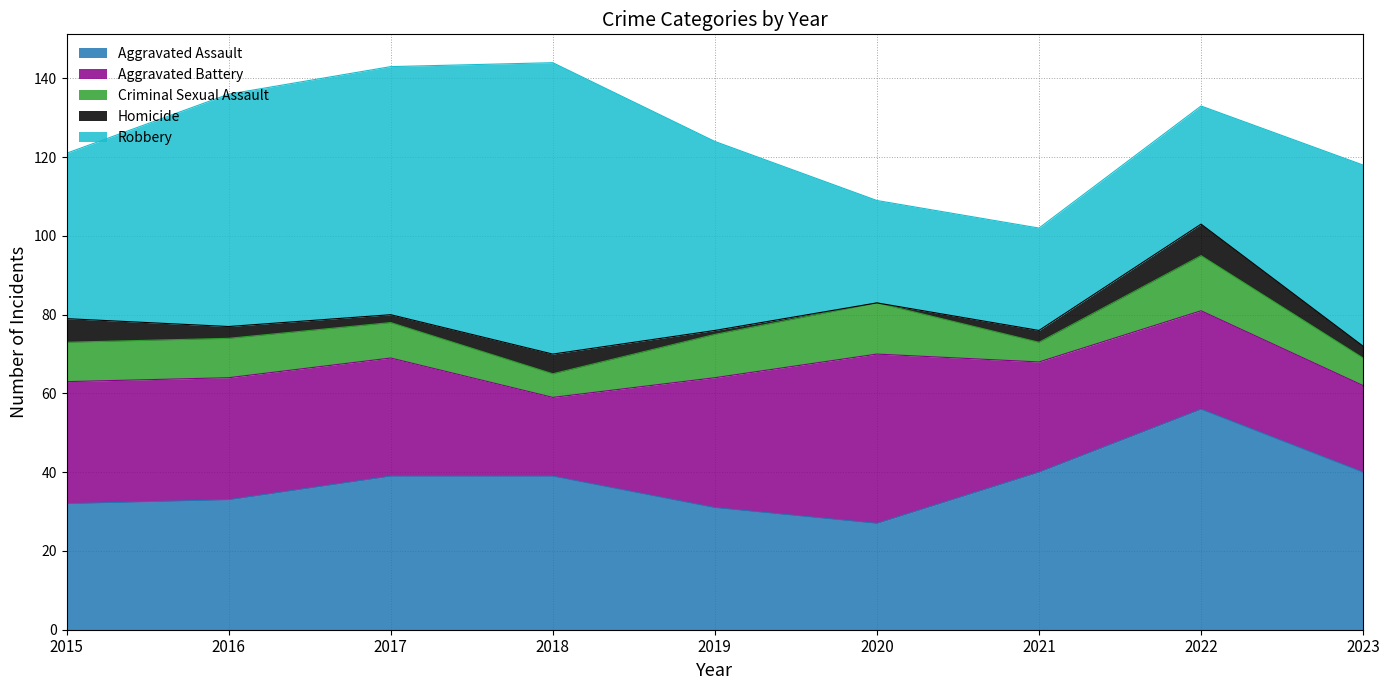

What is the sum of the Criminal Sexual Assault values at 2021 and 2022?

19